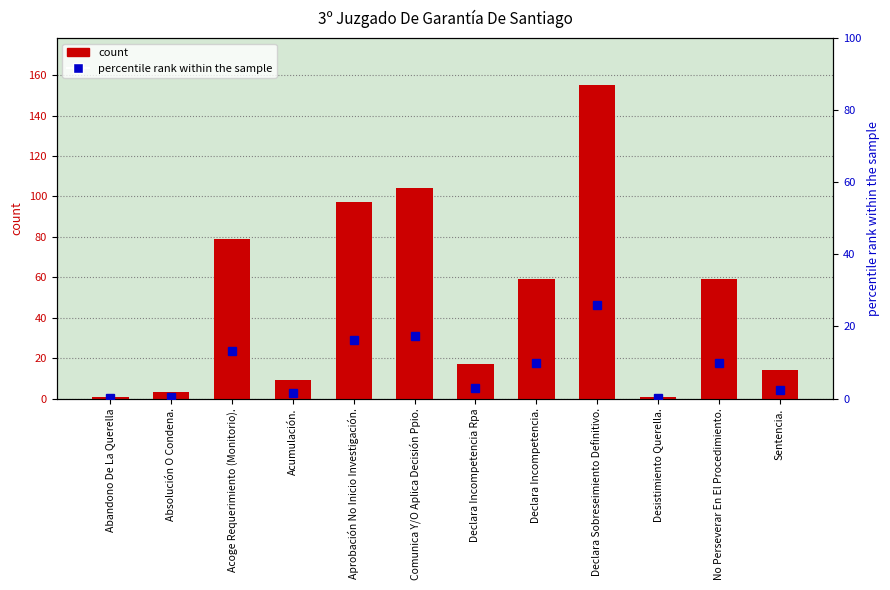

What is the label of the 10th bar from the left?

Desistimiento Querella.